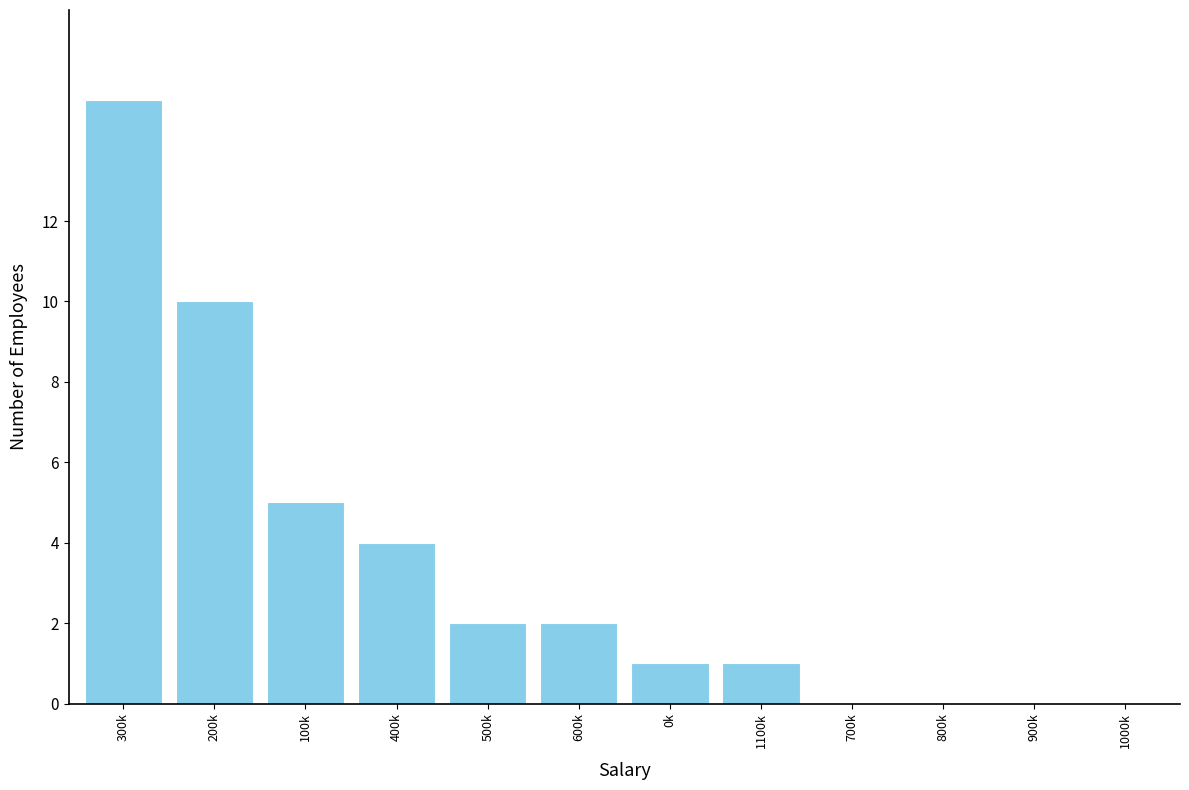

Reading left to right, list all the values displayed in this chart.

300k=15	200k=10	100k=5	400k=4	500k=2	600k=2	0k=1	1100k=1	700k=0	800k=0	900k=0	1000k=0